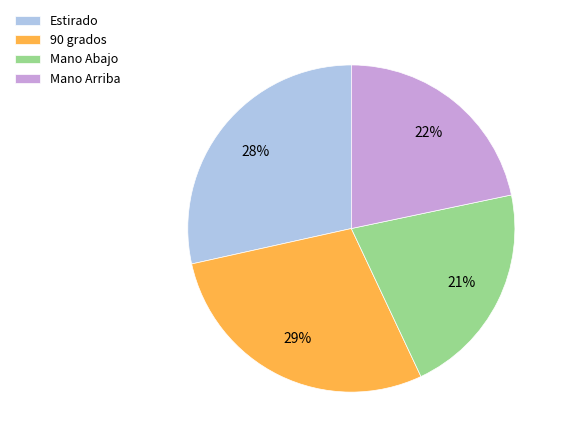

To the nearest percent, what is the average slice percentage?

25%